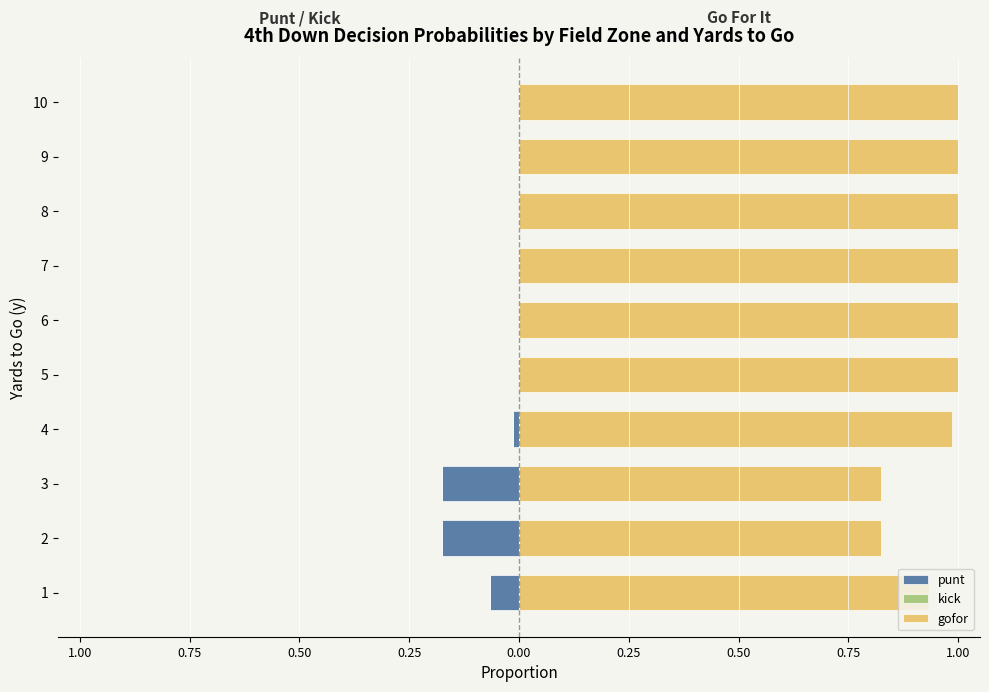

What is the difference between the punt values at 9 and 2?

0.2